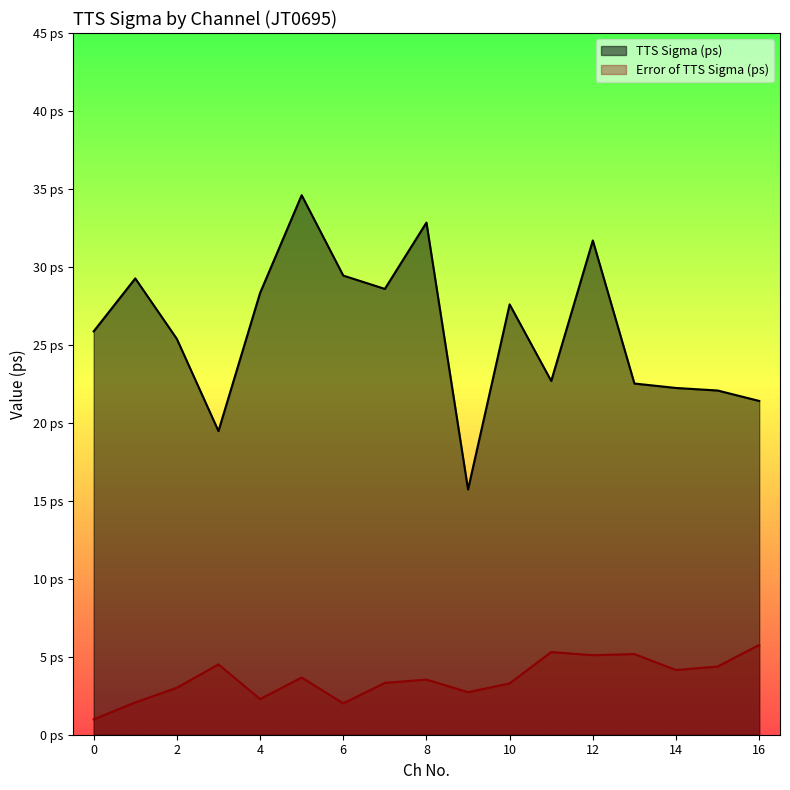

Which series has the largest total across all categories?

TTS Sigma (ps)